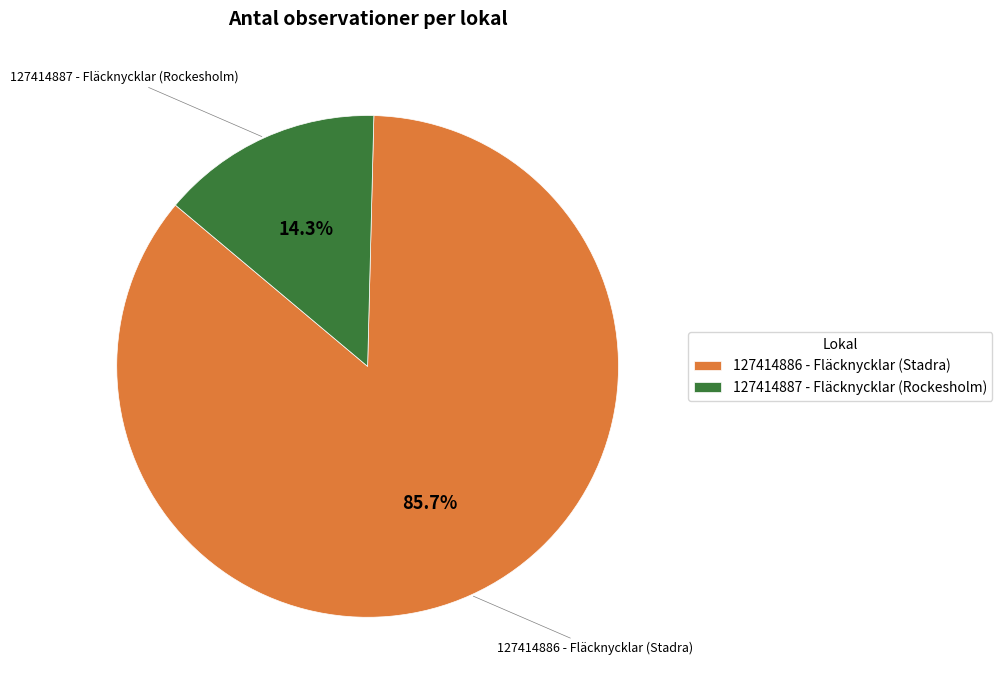

Is 127414886 - Fläcknycklar (Stadra) the majority of the pie?

Yes